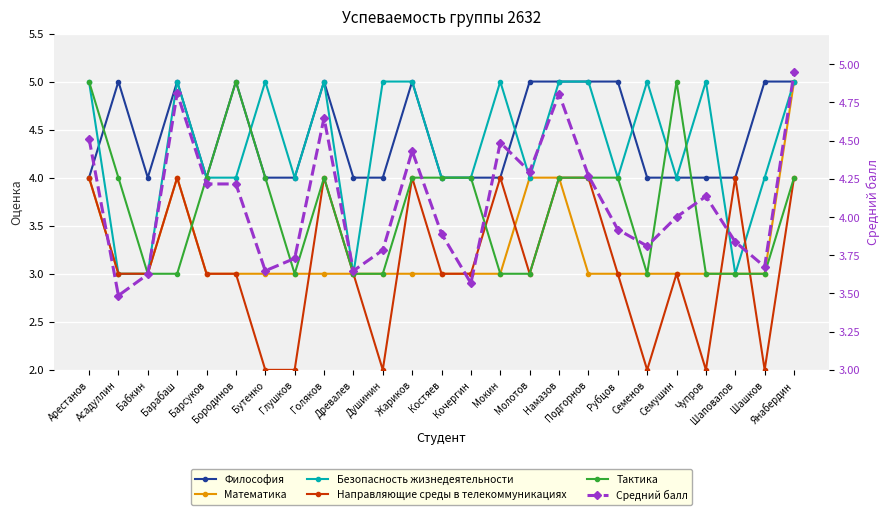

Between Арестанов and Бутенко, which series saw the biggest shift?

Направляющие среды в телекоммуникациях